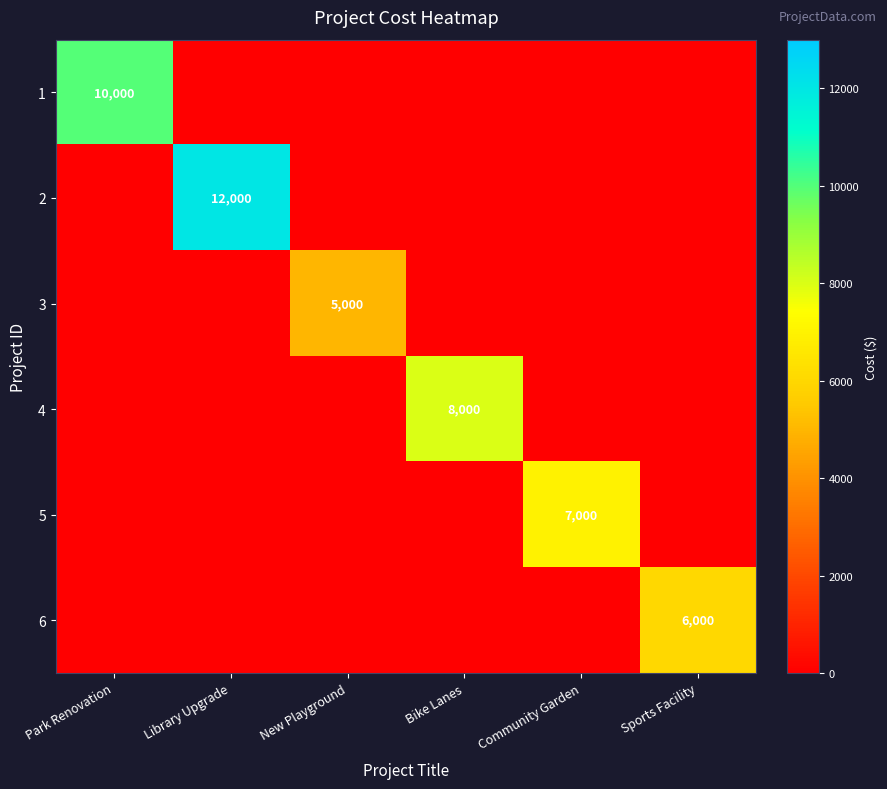

True or false: 2 has a value of 12000 at Library Upgrade.

True